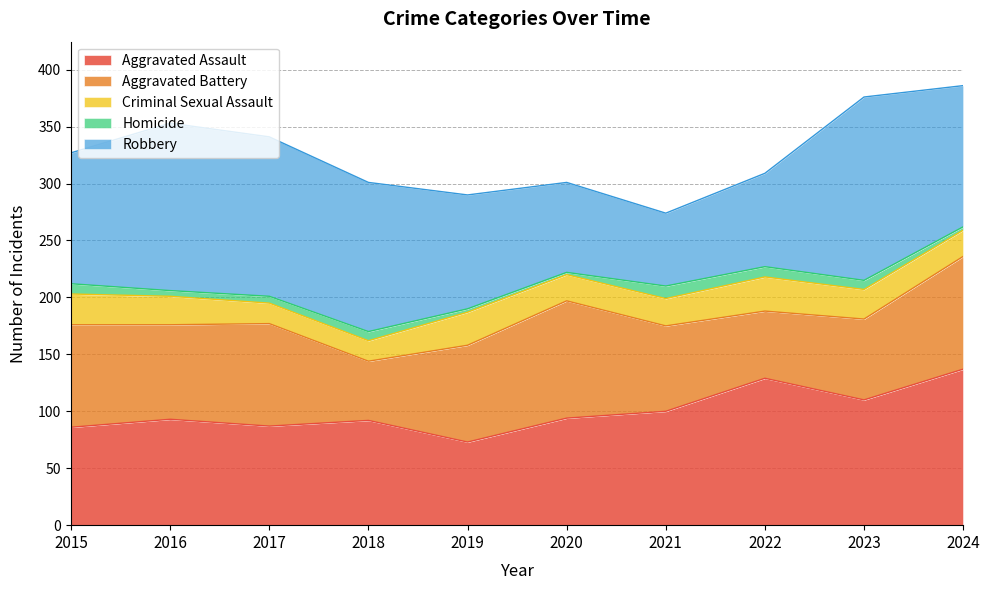

Is the value of Homicide at 2023 greater than the value of Robbery at 2022?

No